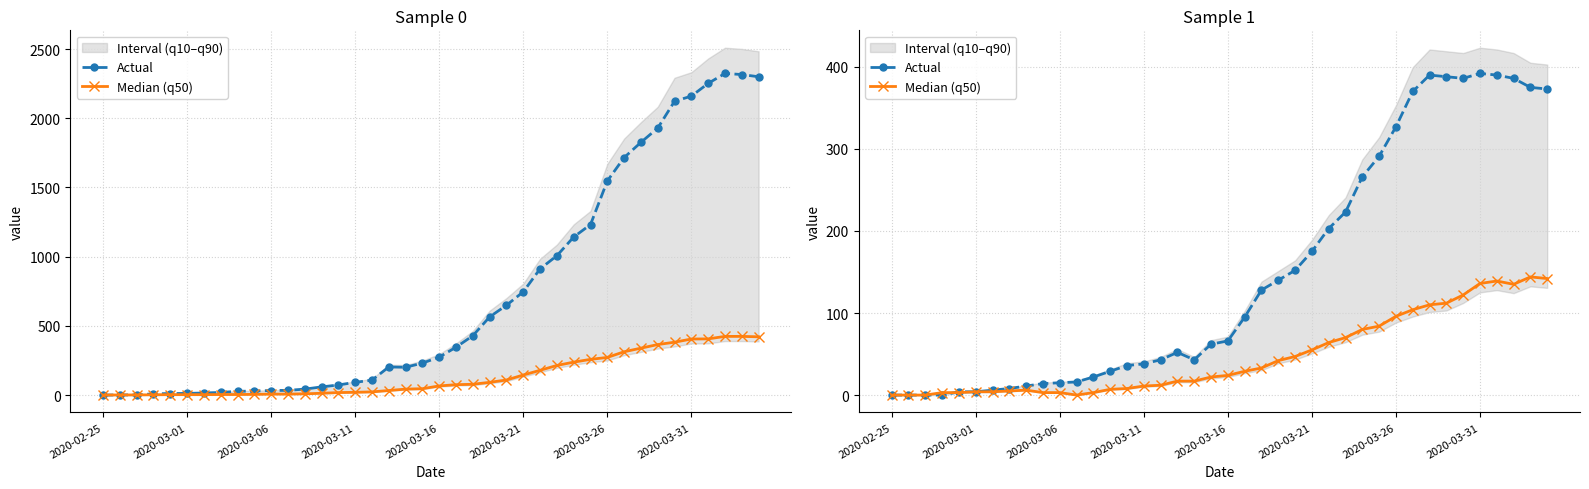

Count the number of categories in the chart.

40